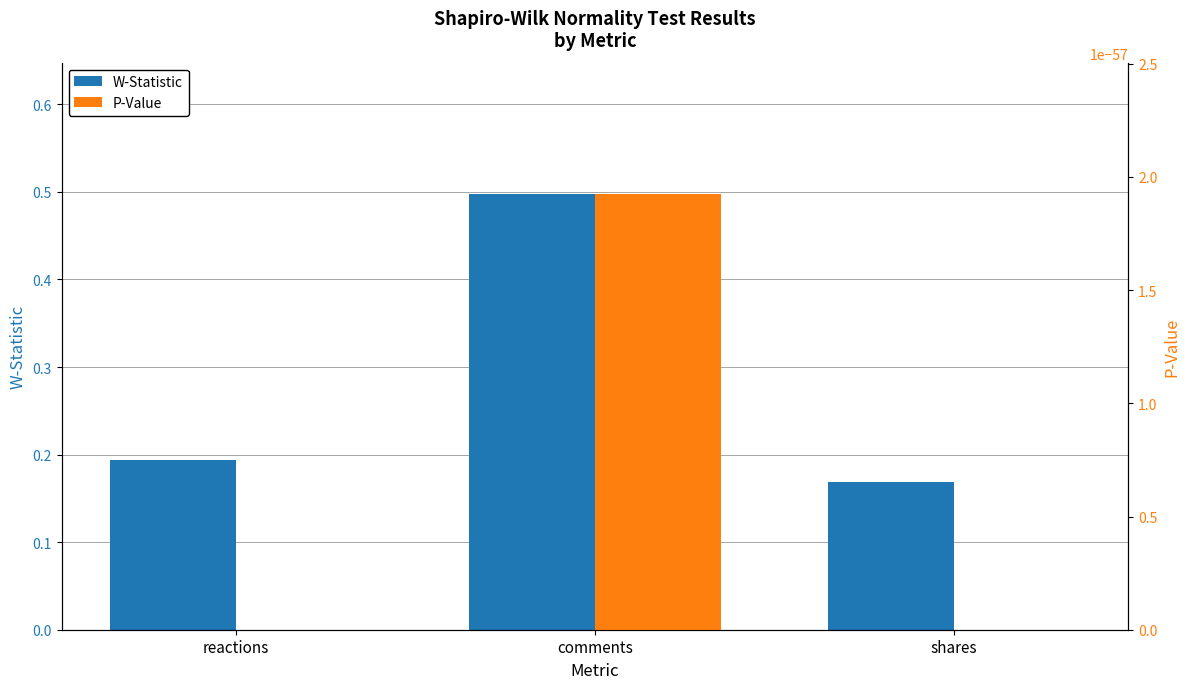

How many data points does each series have?

3